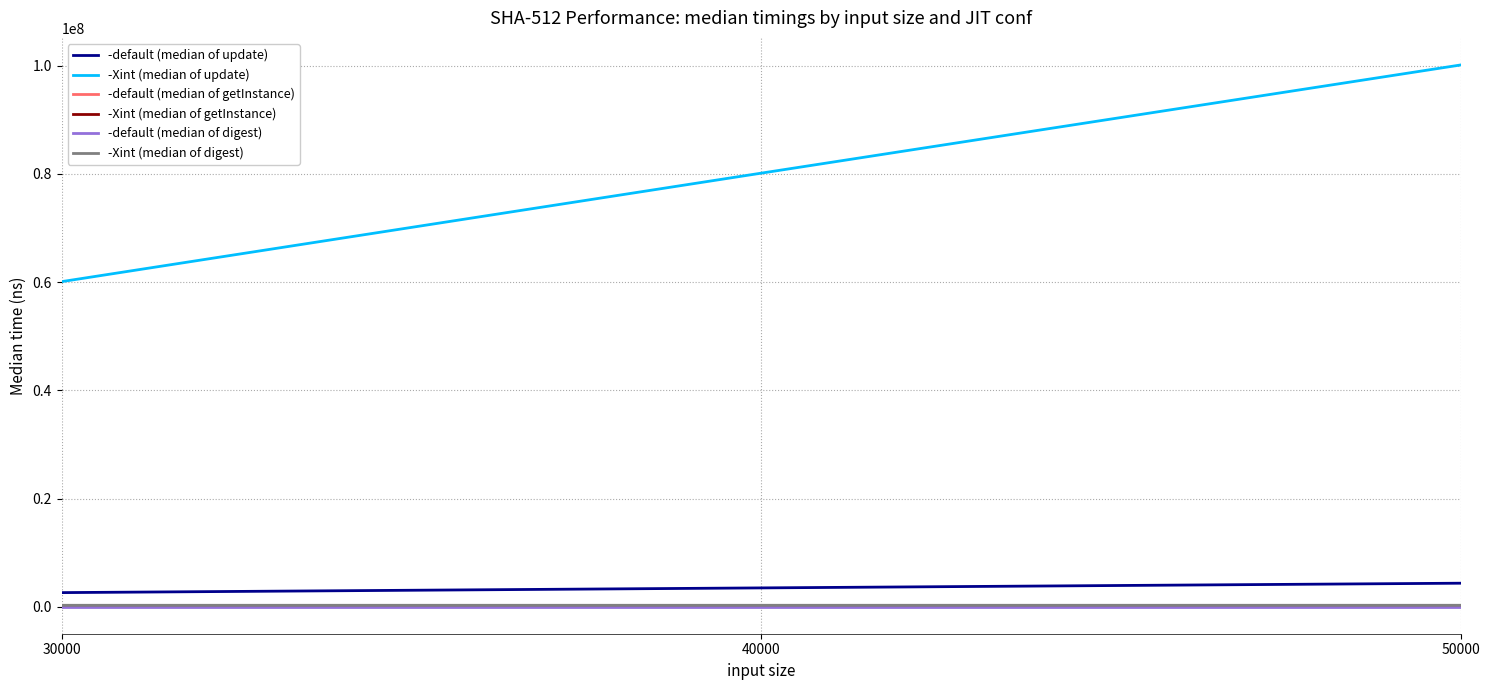

What is the highest value of the -Xint (median of update) series?

100111327